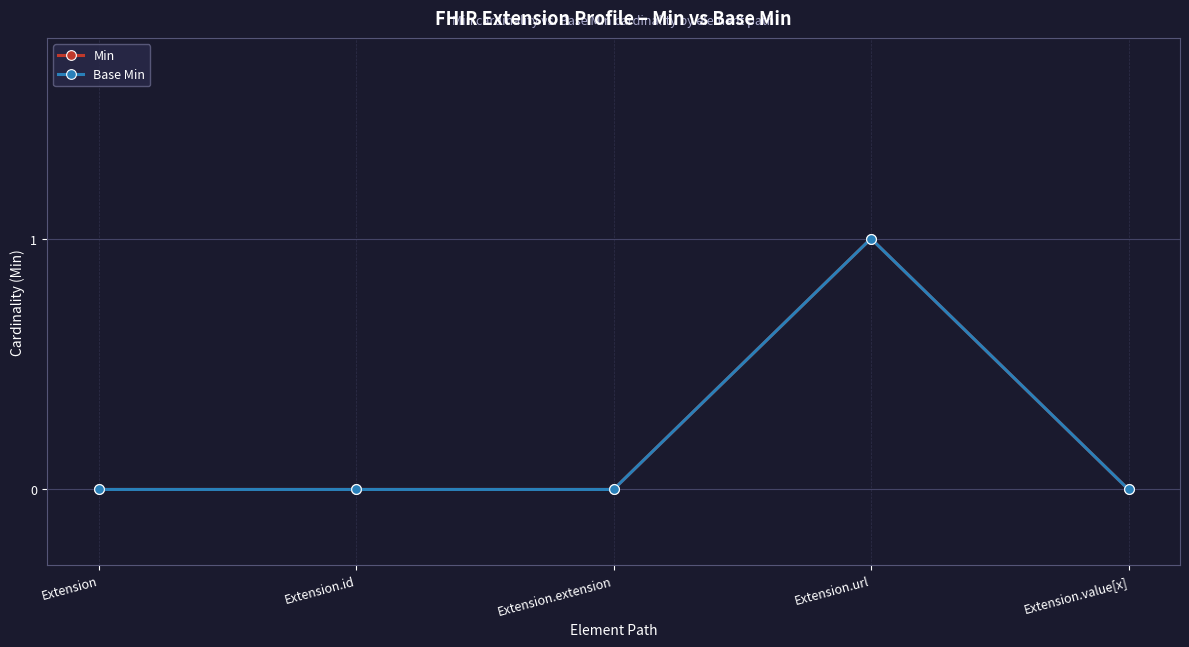

Which series has the largest total across all categories?

Min